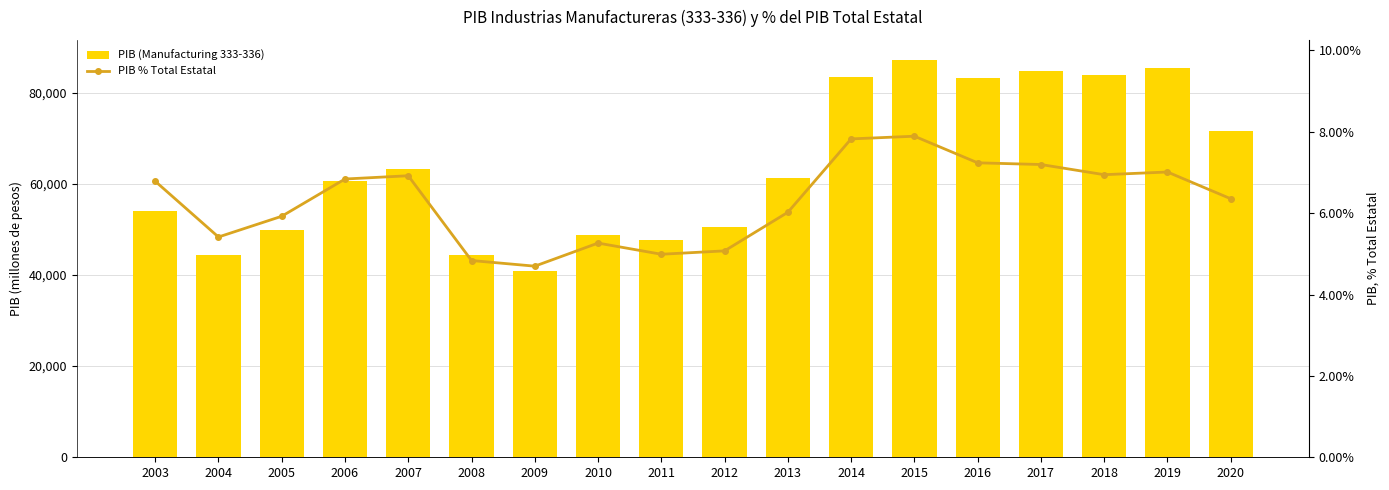

Reading left to right, extract all data points from this chart.

PIB (Manufacturing 333-336): 2003=53946.8	2004=44358.3	2005=49888.9	2006=60603.7	2007=63193.1	2008=44426.9	2009=40885.3	2010=48725.5	2011=47567.8	2012=50499.1	2013=61338.5	2014=83523.0	2015=87201.0	2016=83175.0	2017=84674.1	2018=83916.7	2019=85321.2	2020=71537.0
PIB % Total Estatal: 2003=0.1	2004=0.1	2005=0.1	2006=0.1	2007=0.1	2008=0.0	2009=0.0	2010=0.1	2011=0.0	2012=0.1	2013=0.1	2014=0.1	2015=0.1	2016=0.1	2017=0.1	2018=0.1	2019=0.1	2020=0.1